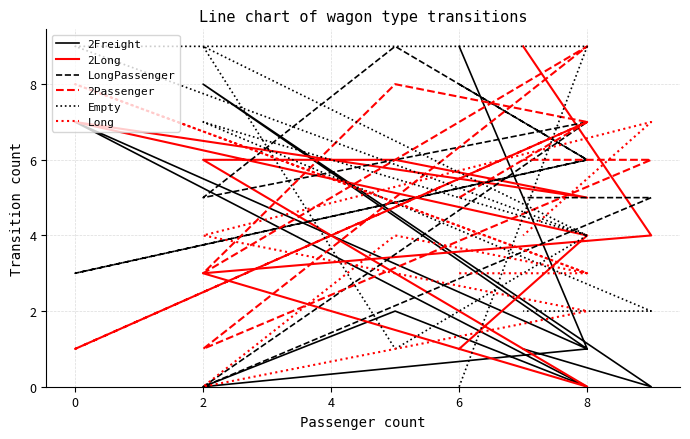

What is the maximum value shown in the chart?

9